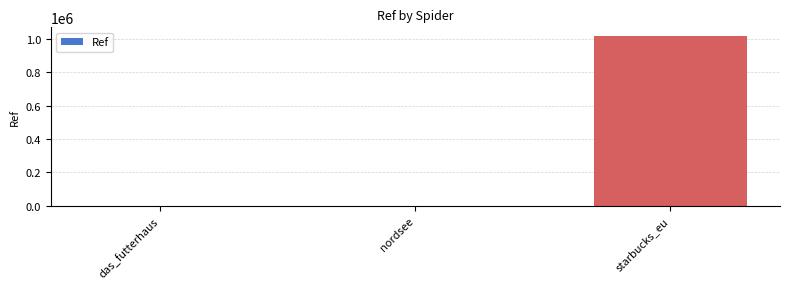

The chart shows a value of 1018825 at starbucks_eu. True or false?

True